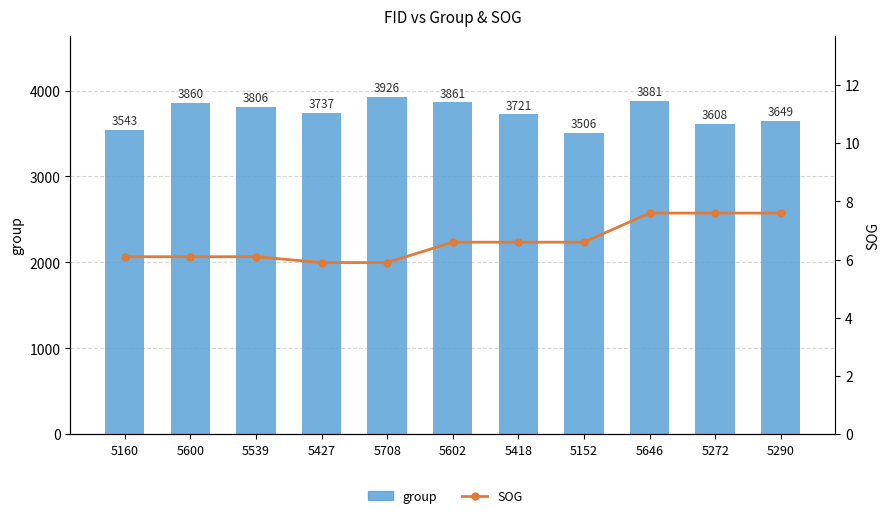

The value of SOG at 5272 is 7.6. True or false?

True